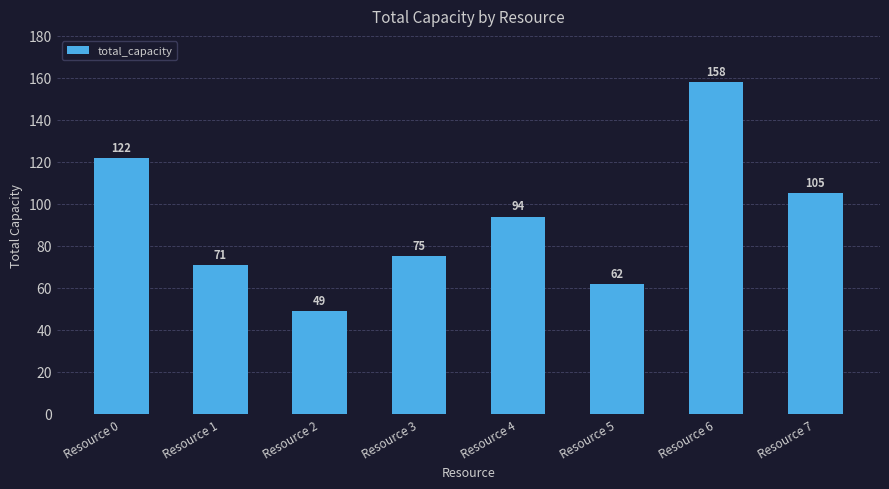

What value does the data have at Resource 2?

49